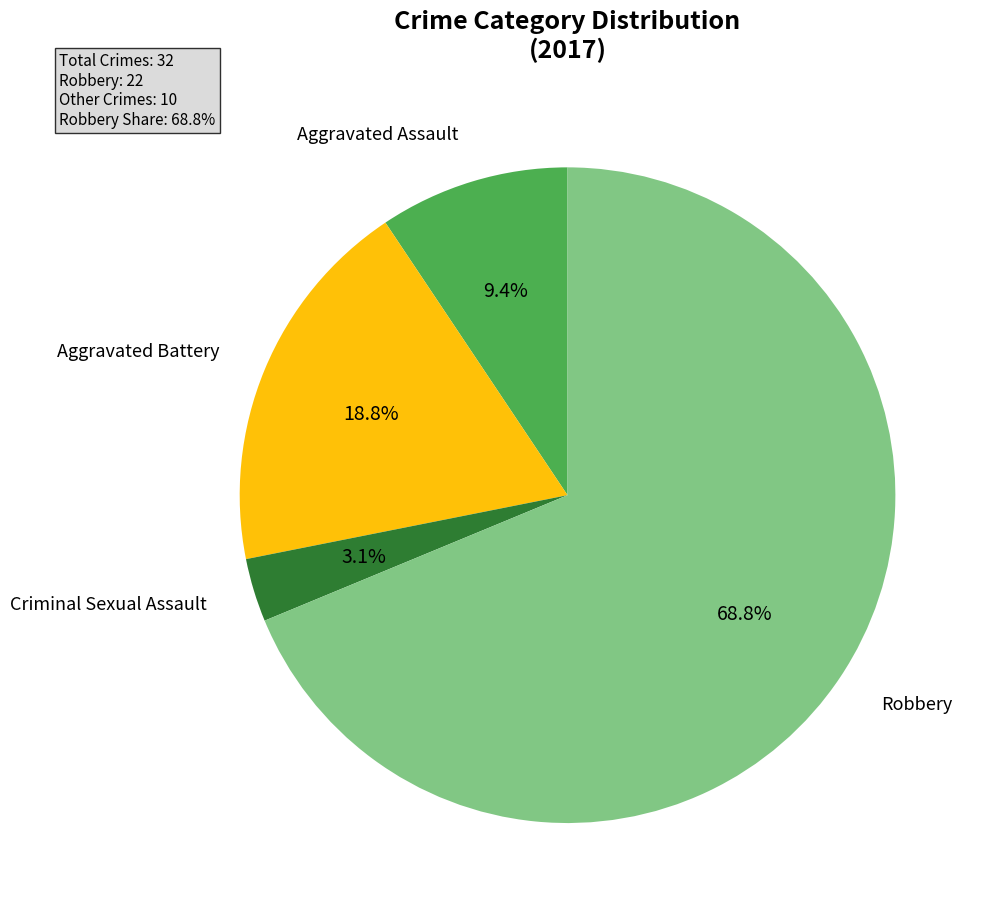

Is there a majority slice in this chart?

Yes